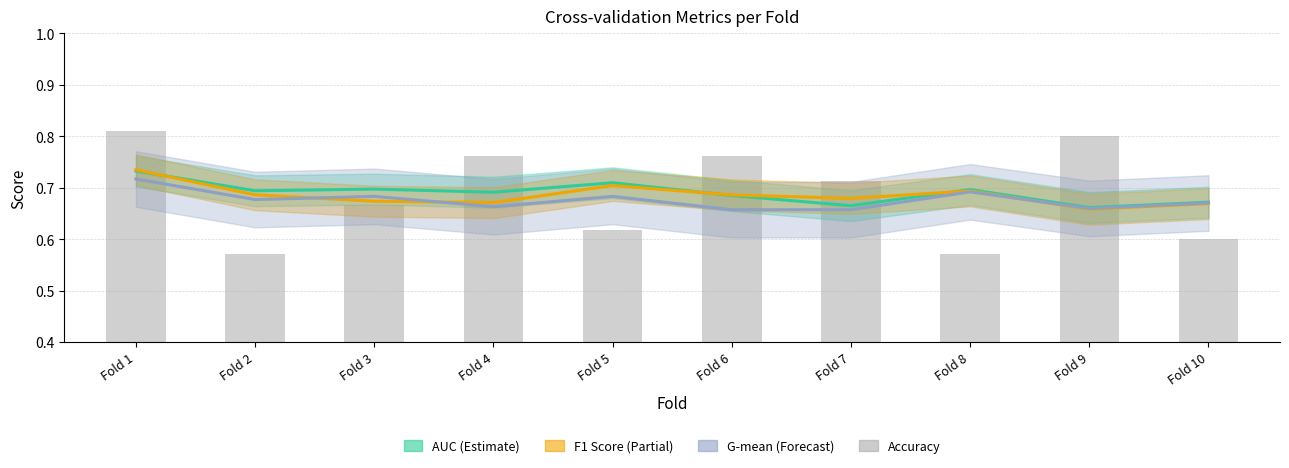

The auc series shows 1.2 at Fold 4. True or false?

False